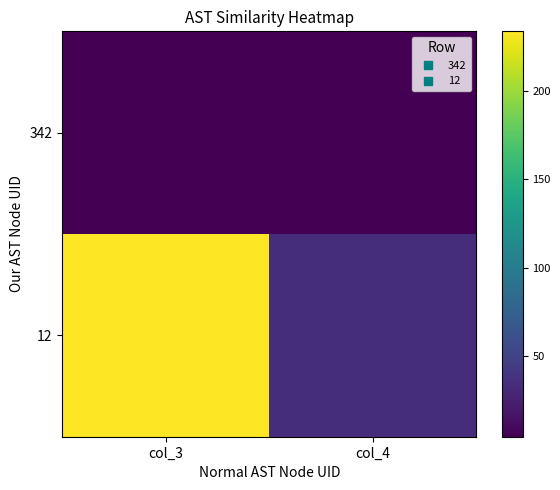

What is the maximum value shown in the chart?

234